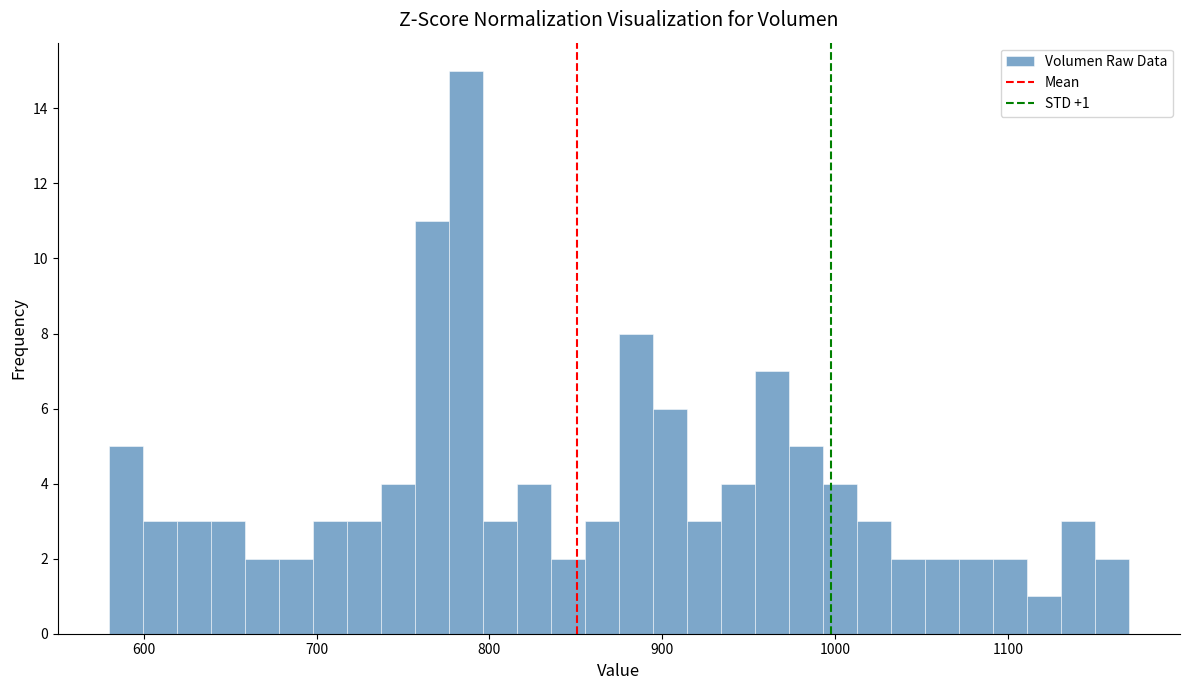

Read against the x-axis, roughly where is the centre of the tallest bar?

790